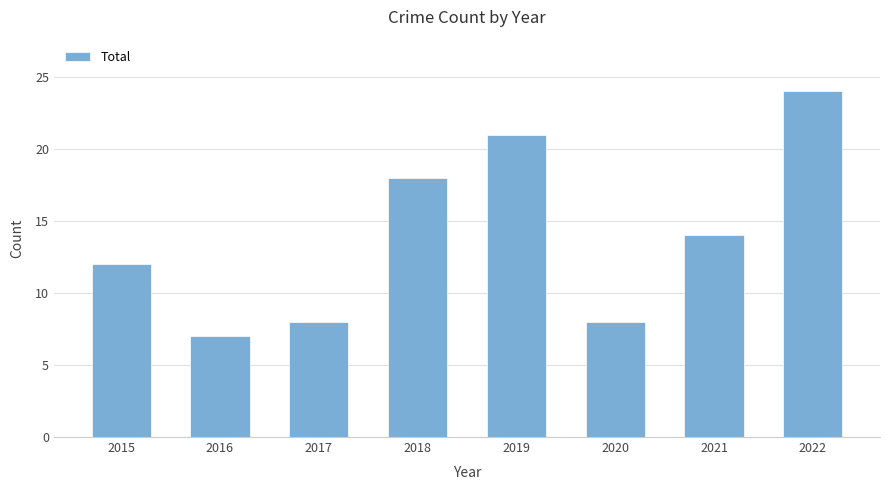

What is the maximum value shown in the chart?

24